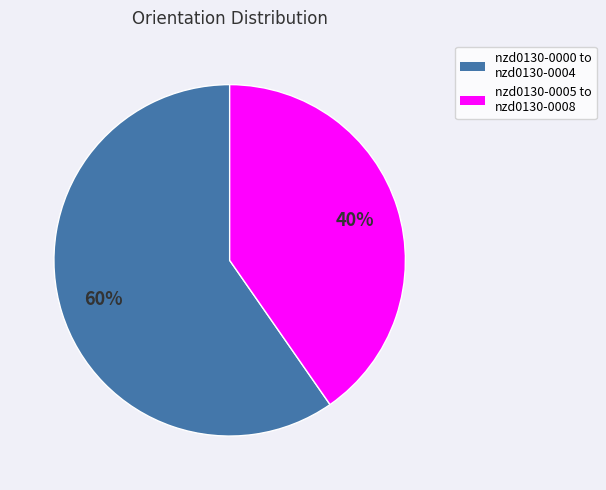

Does any single category account for the majority?

Yes